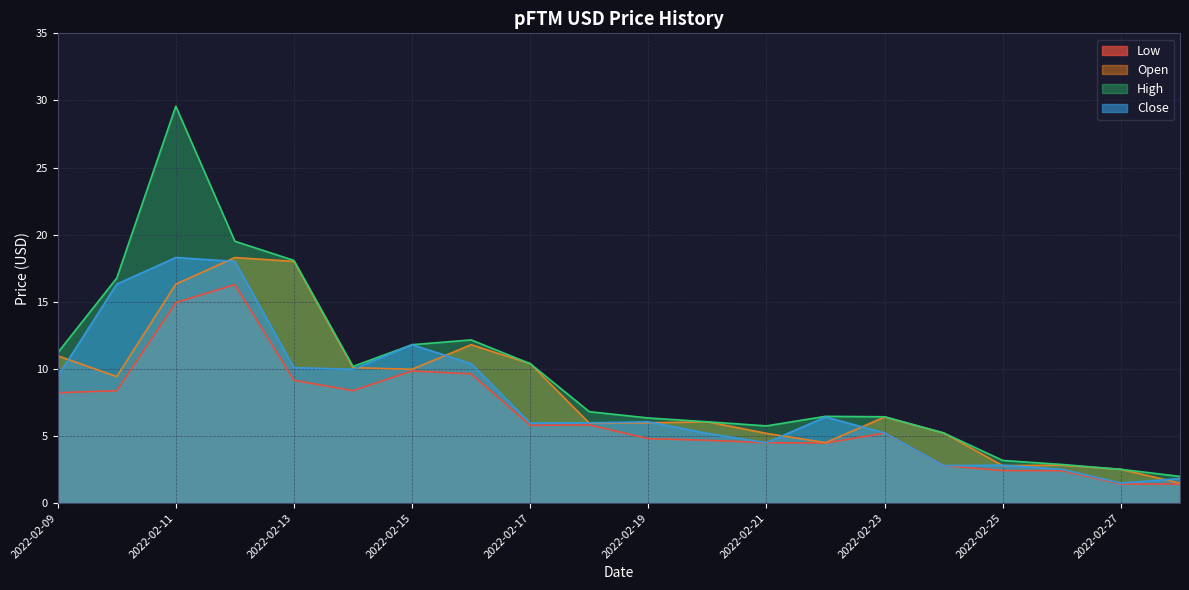

The value of Open at 2022-02-14 is 17.6. True or false?

False